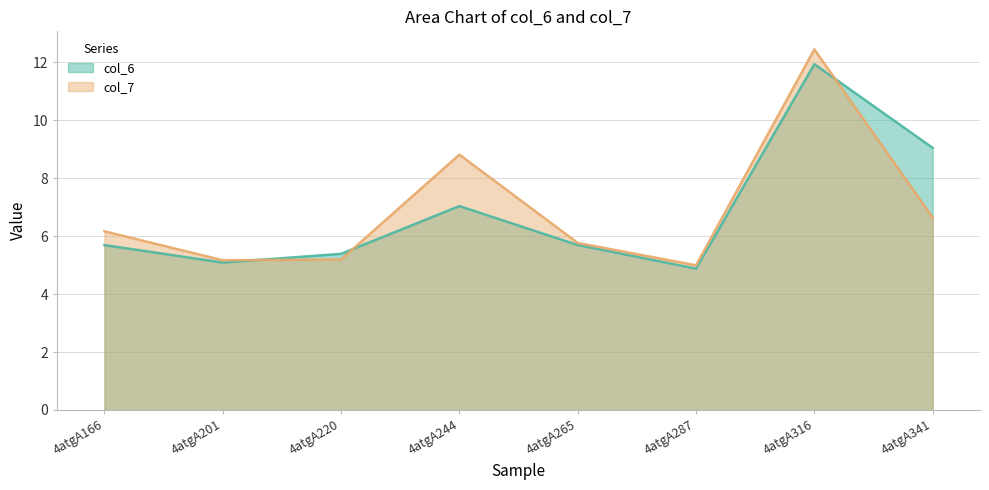

What is the spread (max minus min) of values at 4atgA287?

0.1